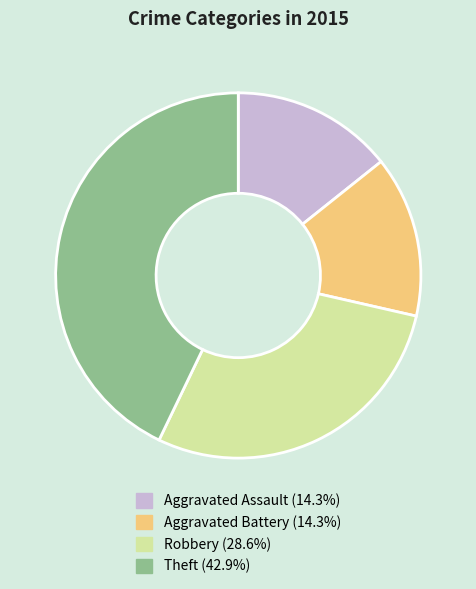

Approximately how many times larger is the value at Theft compared to Aggravated Battery?

3.0